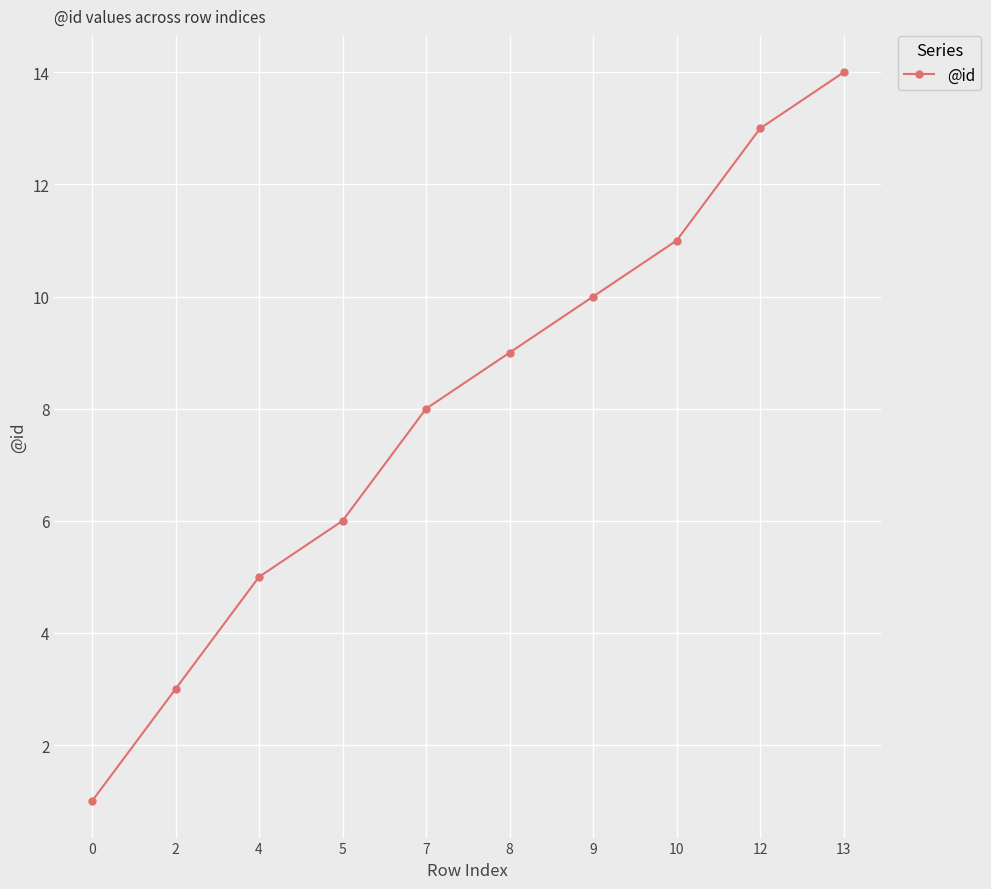

Which has a higher value, 5 or 4?

5